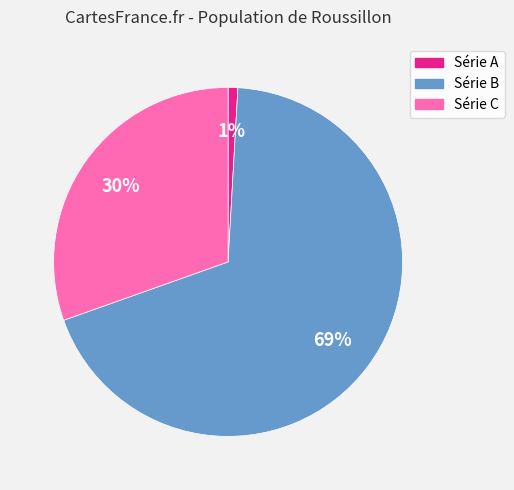

Is it true that Série B is 69% of the pie?

True